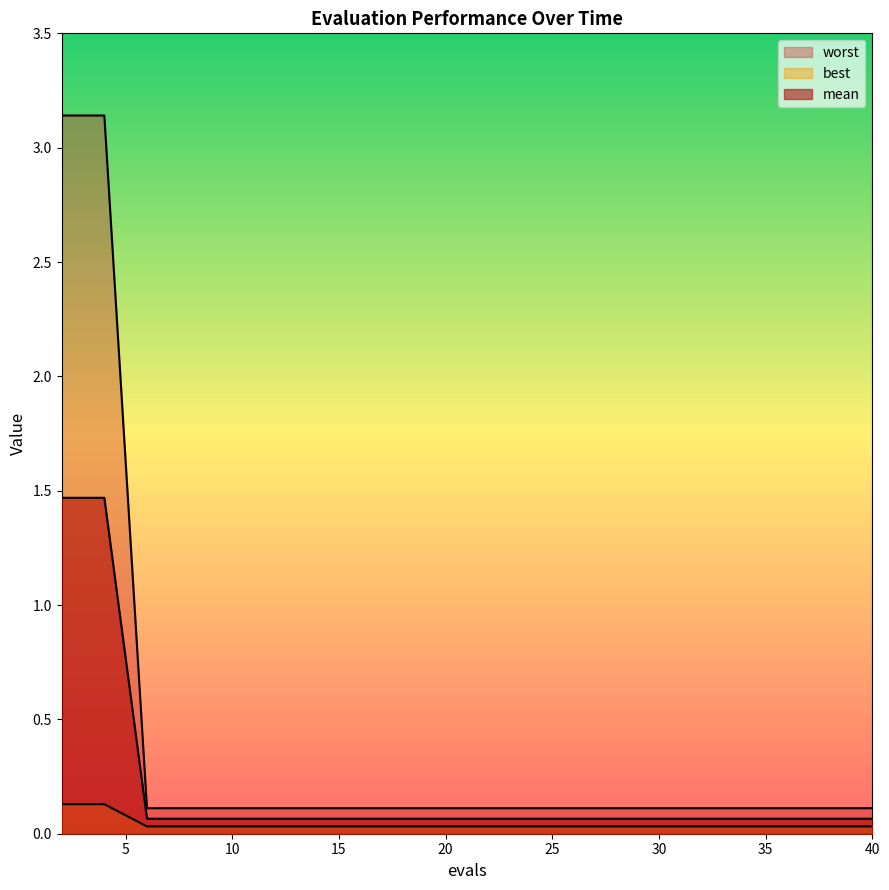

Is the value of worst at 26 greater than the value of best at 24?

No